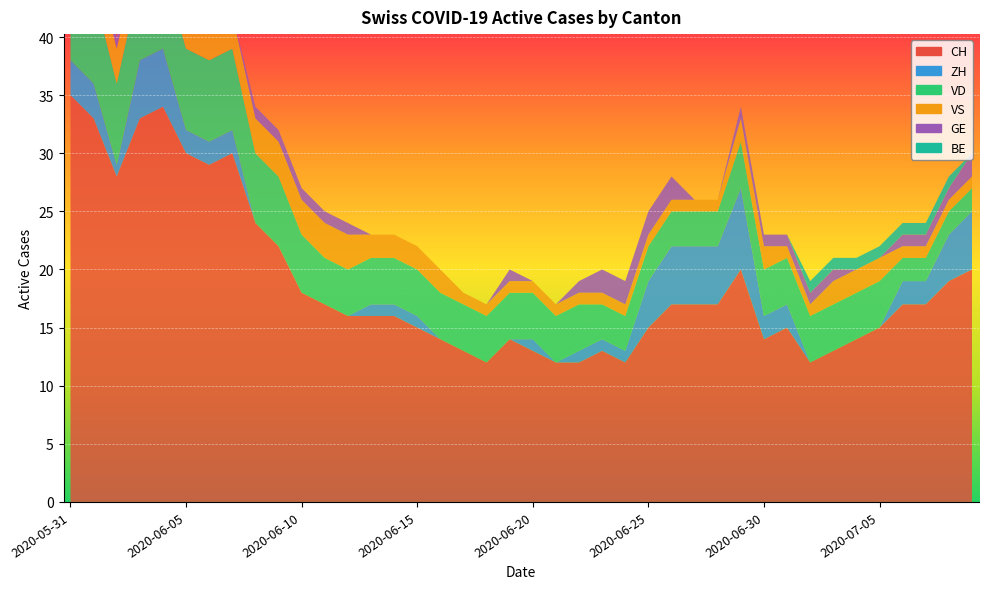

Is the value of CH at 2020-06-08 greater than the value of VS at 2020-07-05?

Yes